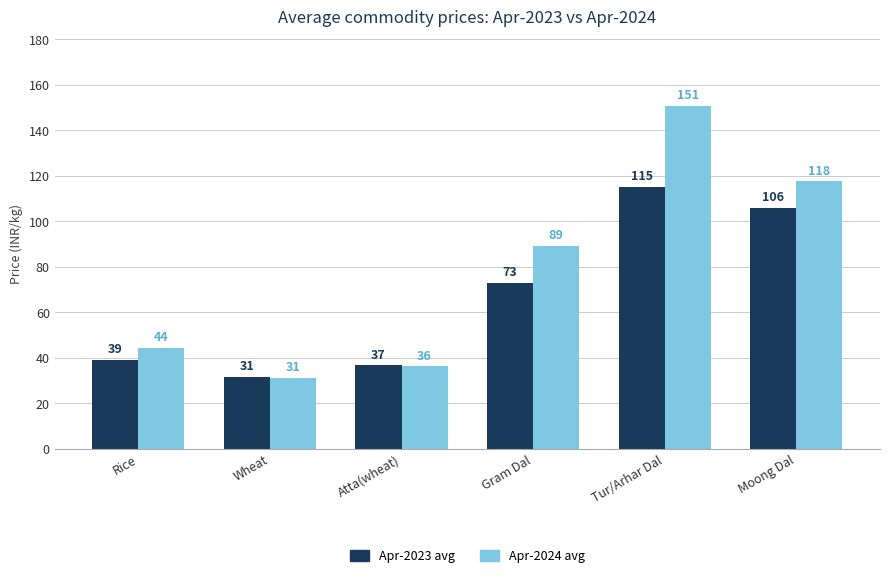

How many bars are there in each group?

2